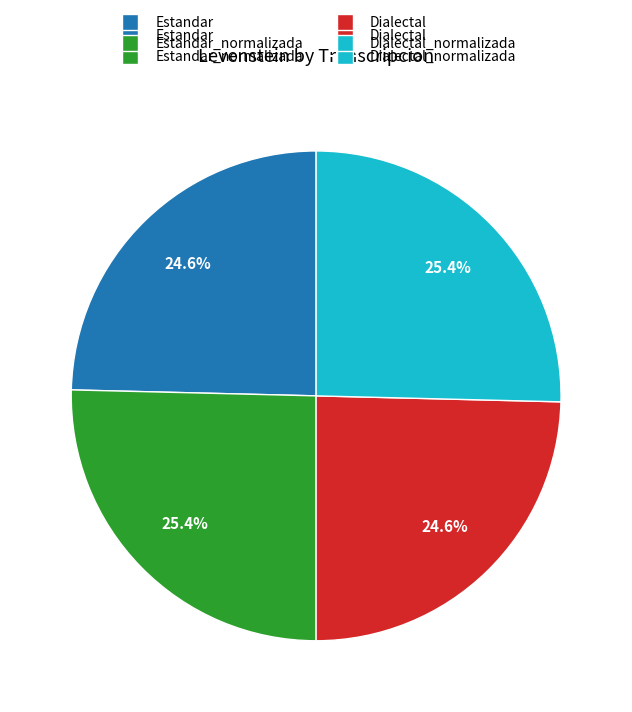

Does any single category account for the majority?

No